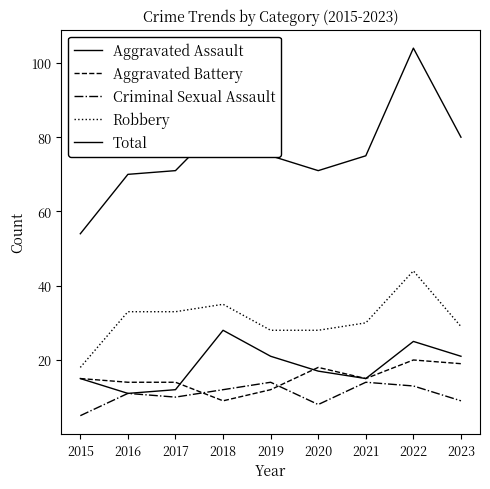

What is the value of the Total point at the 9th from the left?

80